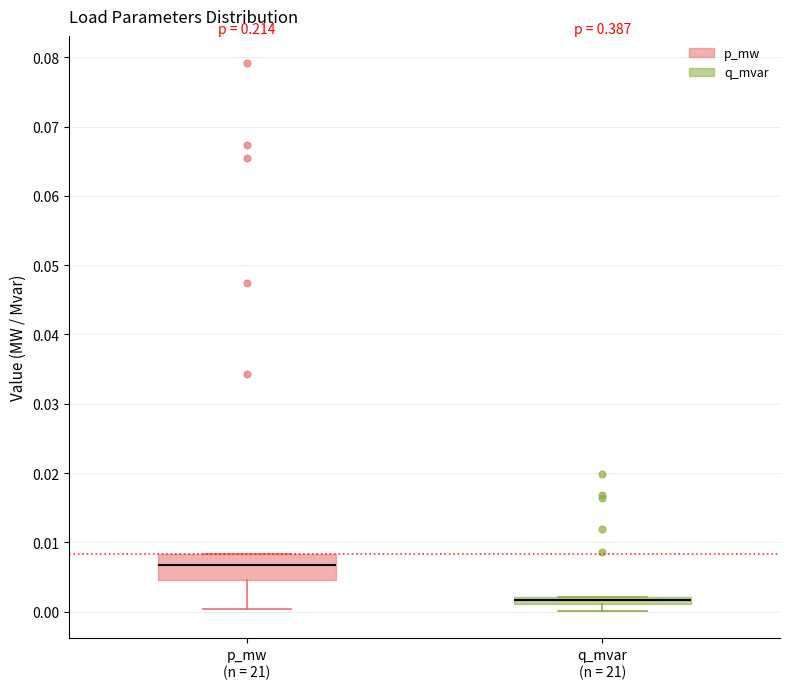

Which box is the tallest, from its lower edge to its upper edge?

p_mw (n = 21)